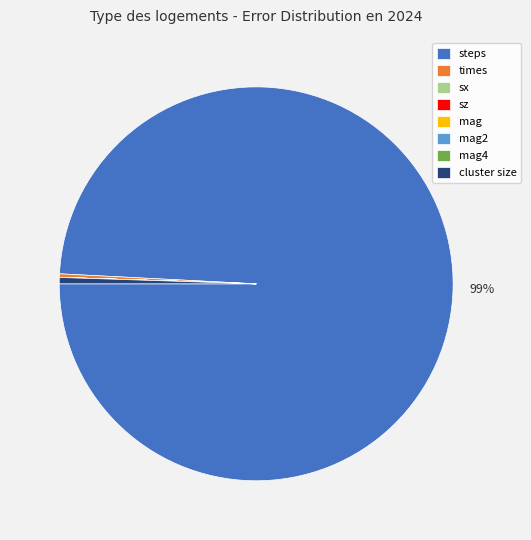

Which slice represents more than half of the pie?

steps